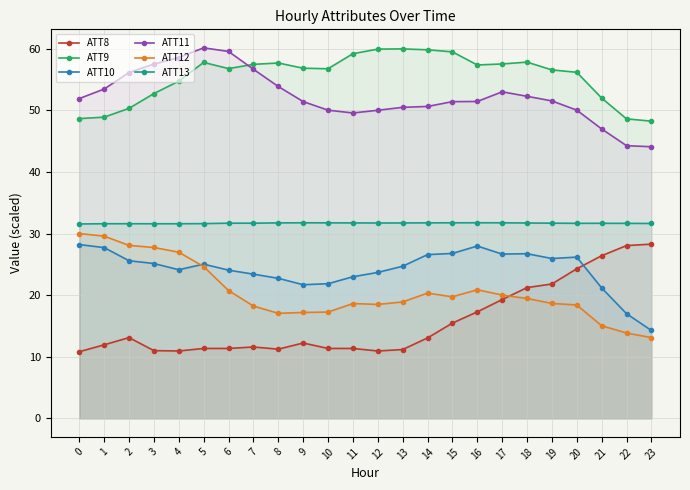

What are all the series names shown in the legend?

ATT8, ATT9, ATT10, ATT11, ATT12, ATT13